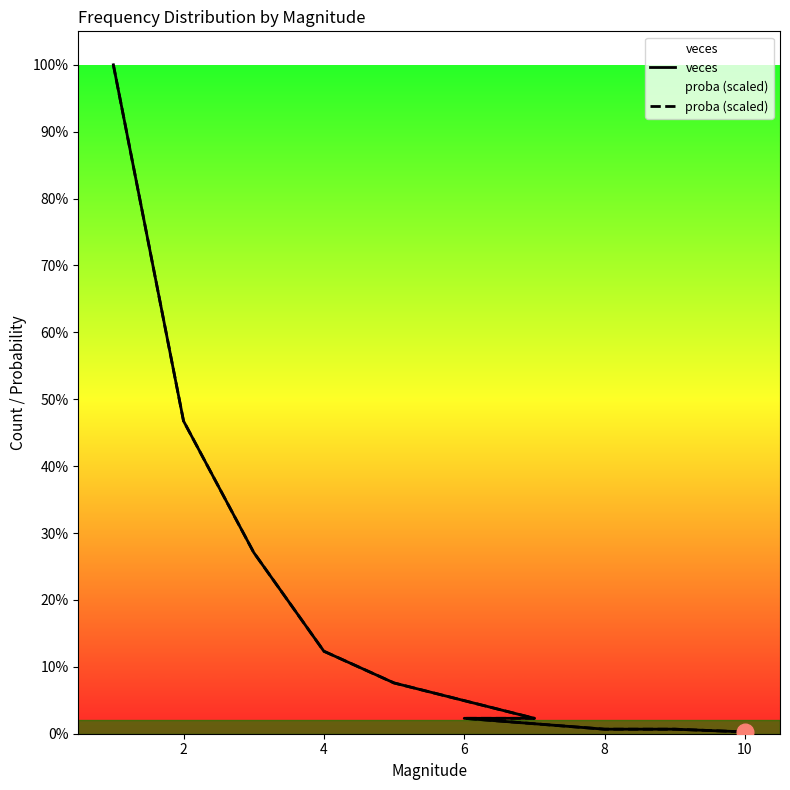

What value does the proba (scaled) series have at 10?

17.0